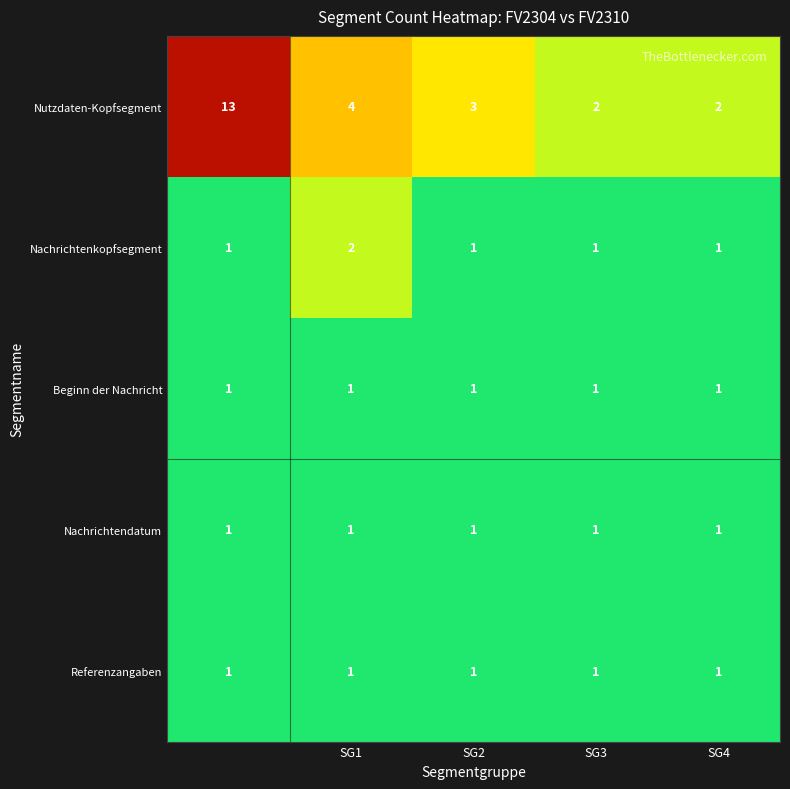

Which series has the largest total across all categories?

Nutzdaten-Kopfsegment